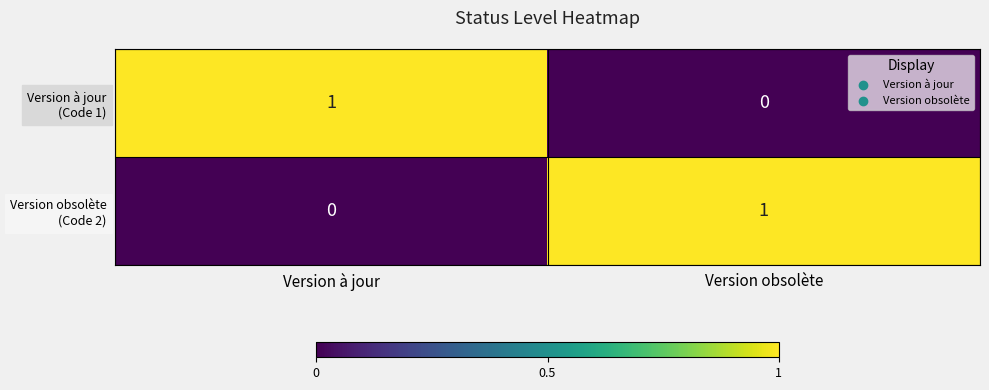

What is the greatest value displayed?

1